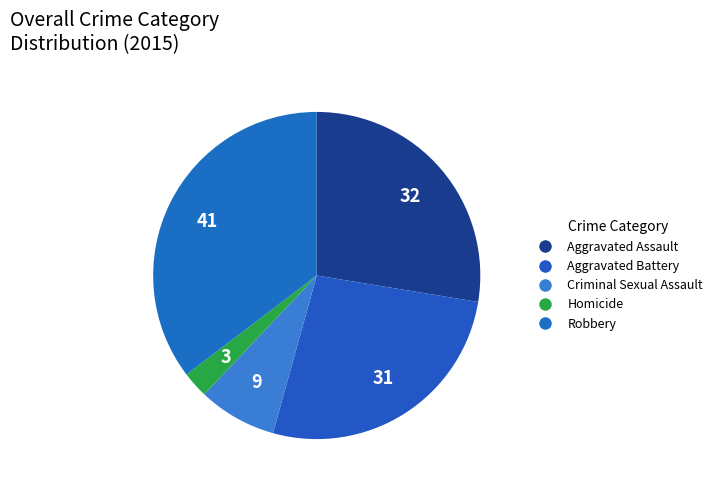

How many segments does this pie chart have?

5